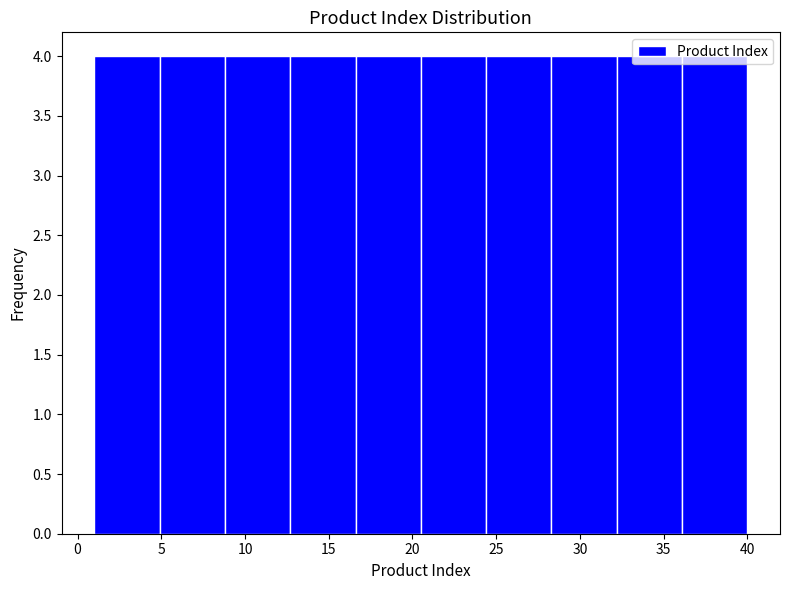

How tall is the bar that spans 8.8 to 12.7 on the x-axis? Neither the bar edges nor the heights are printed on the chart, so give them approximately, as read against the axes.

4